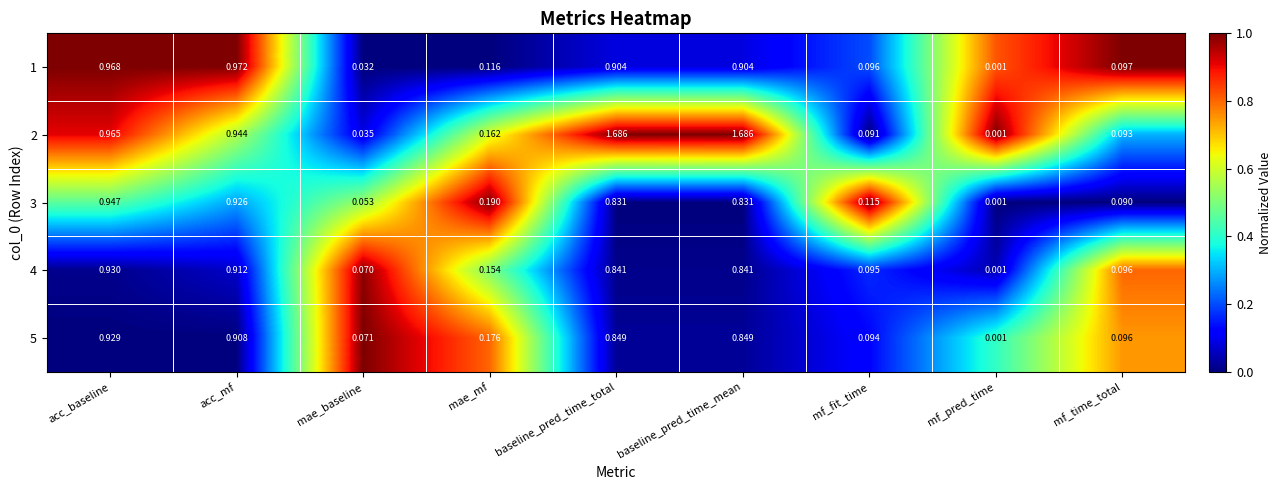

At how many categories does at least one series exceed 0?

9